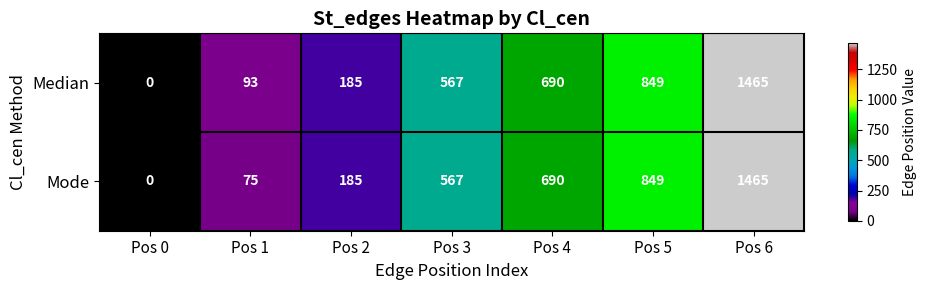

How many positive values does the Mode series have?

6